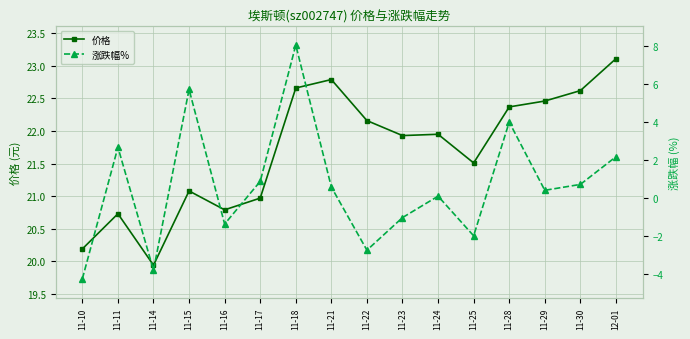

True or false: 价格 has a value of 21.1 at 11-15.

True